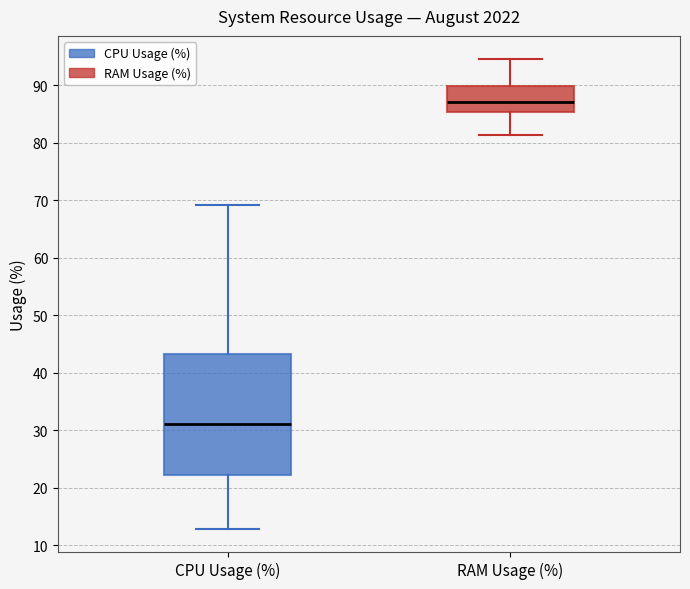

Which box's median line is the lowest?

CPU Usage (%)